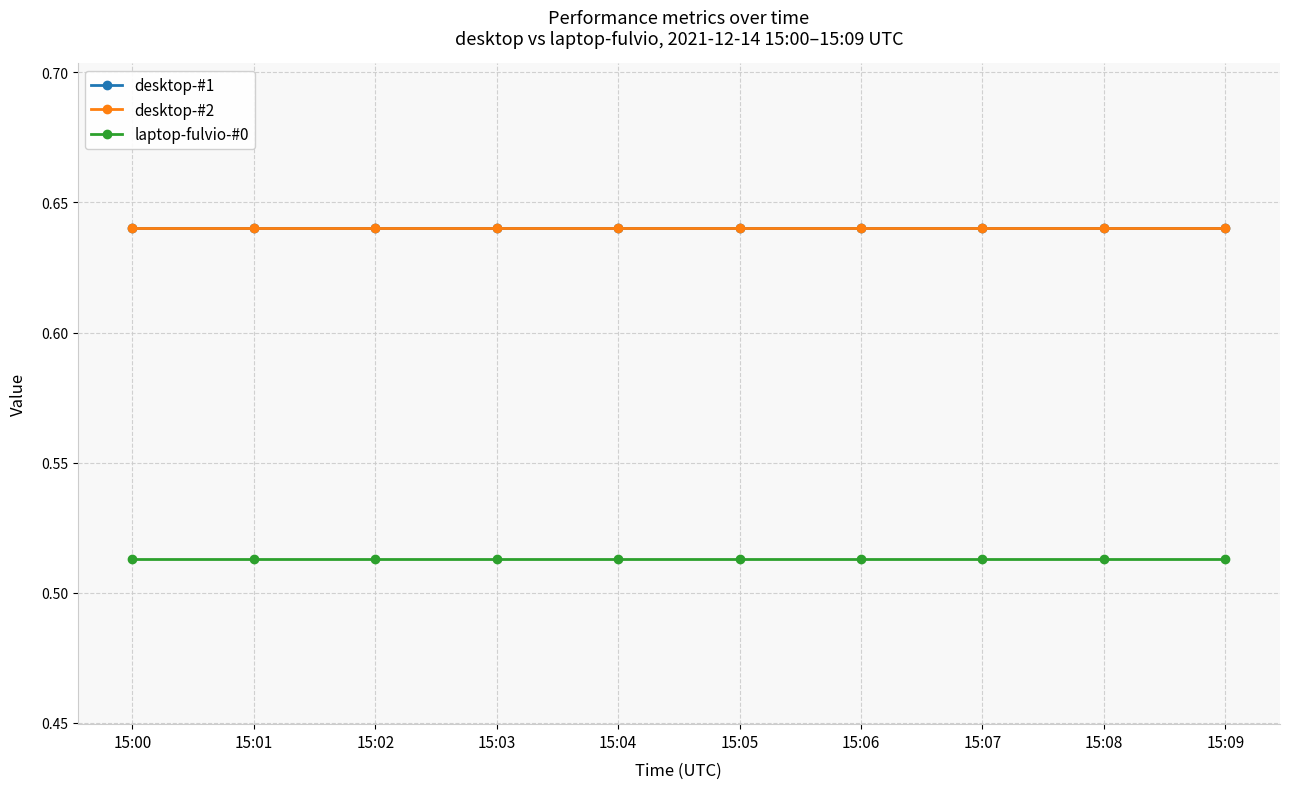

Does the chart have visible grid lines?

Yes